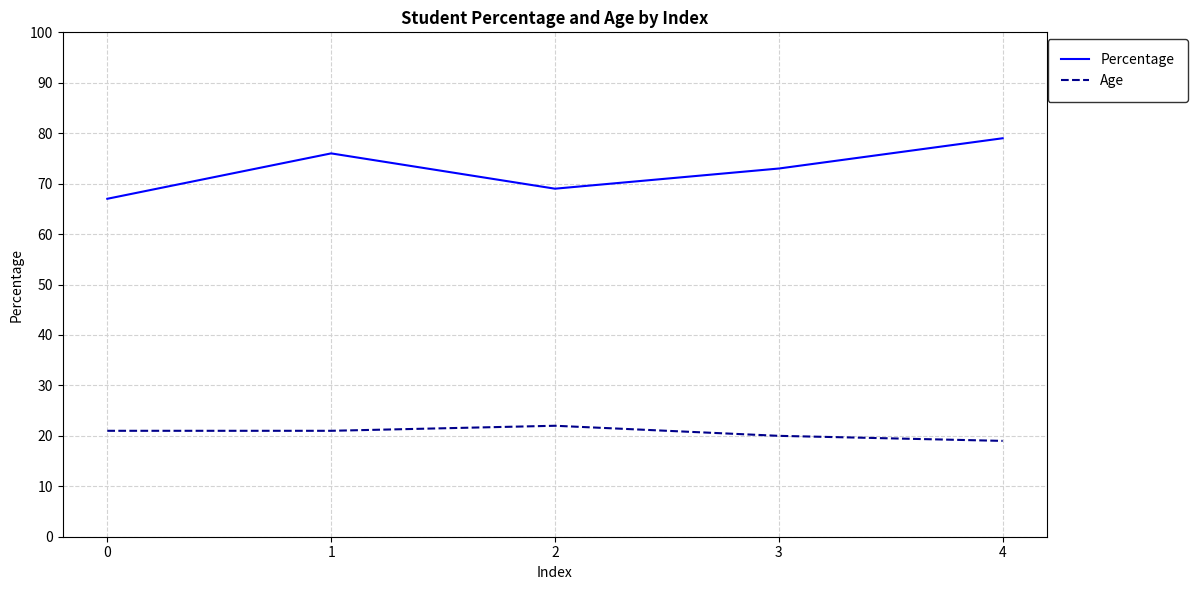

Rank the series by their maximum value, from highest to lowest.

Percentage, Age